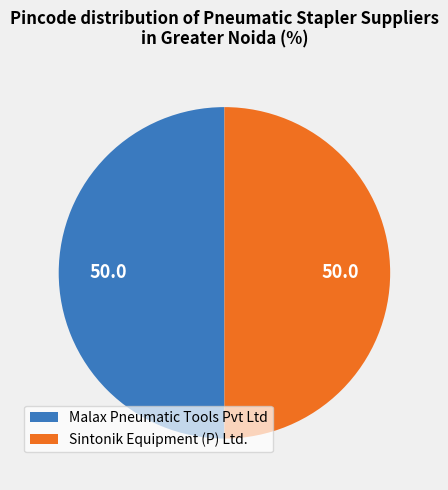

What is the ratio of the value at Sintonik Equipment (P) Ltd. to the value at Malax Pneumatic Tools Pvt Ltd?

1.0